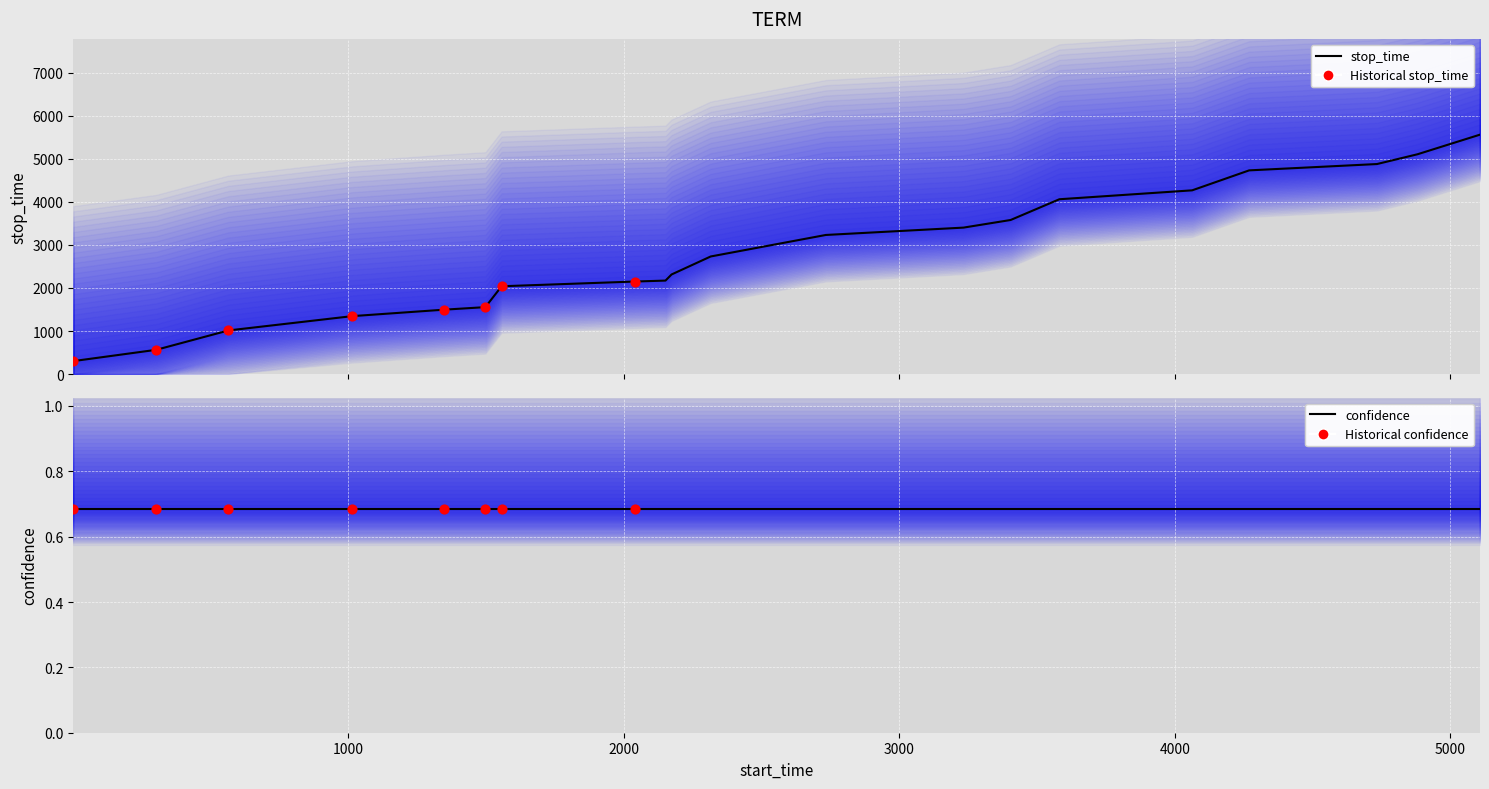

What is the ratio of the value at 3233 to the value at 1?

11.3